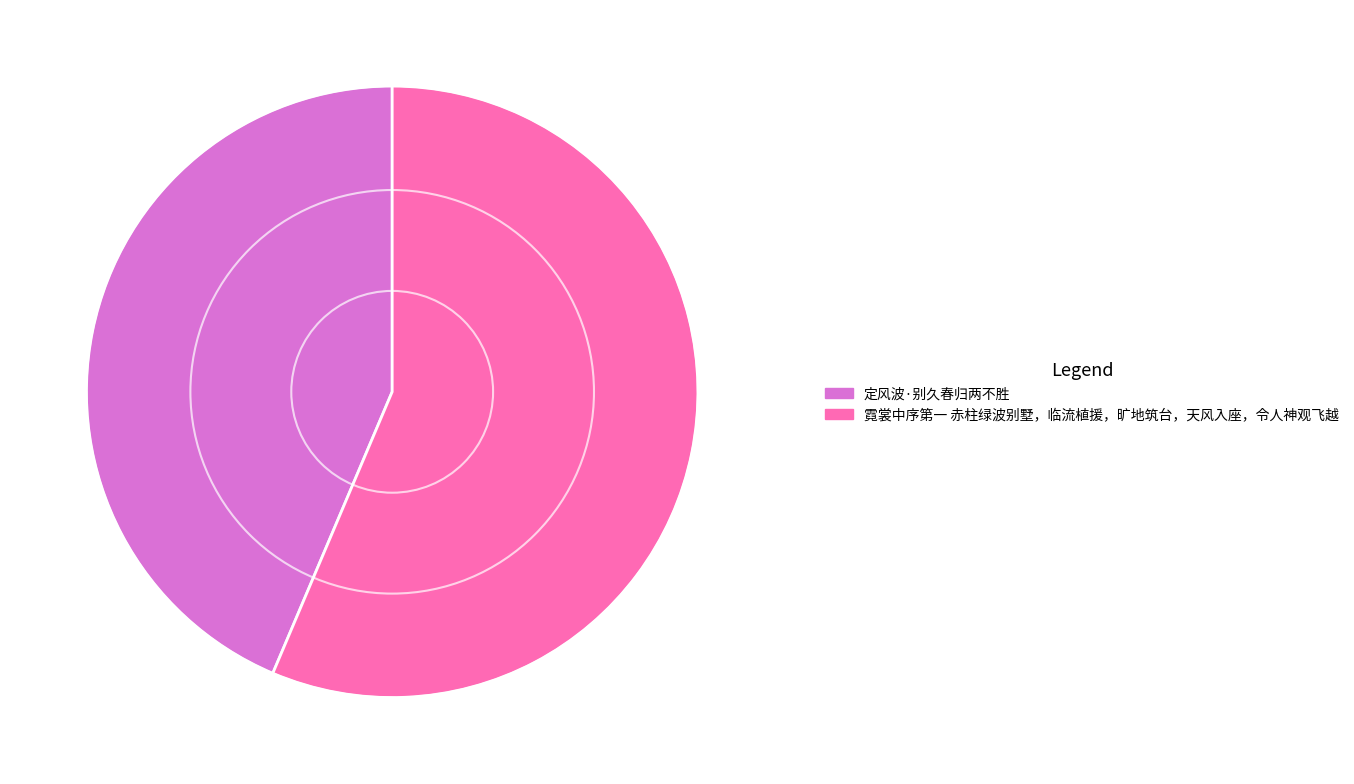

True or false: 霓裳中序第一 赤柱绿波别墅，临流植援，旷地筑台，天风入座，令人神观飞越 accounts for 68% of the total.

False